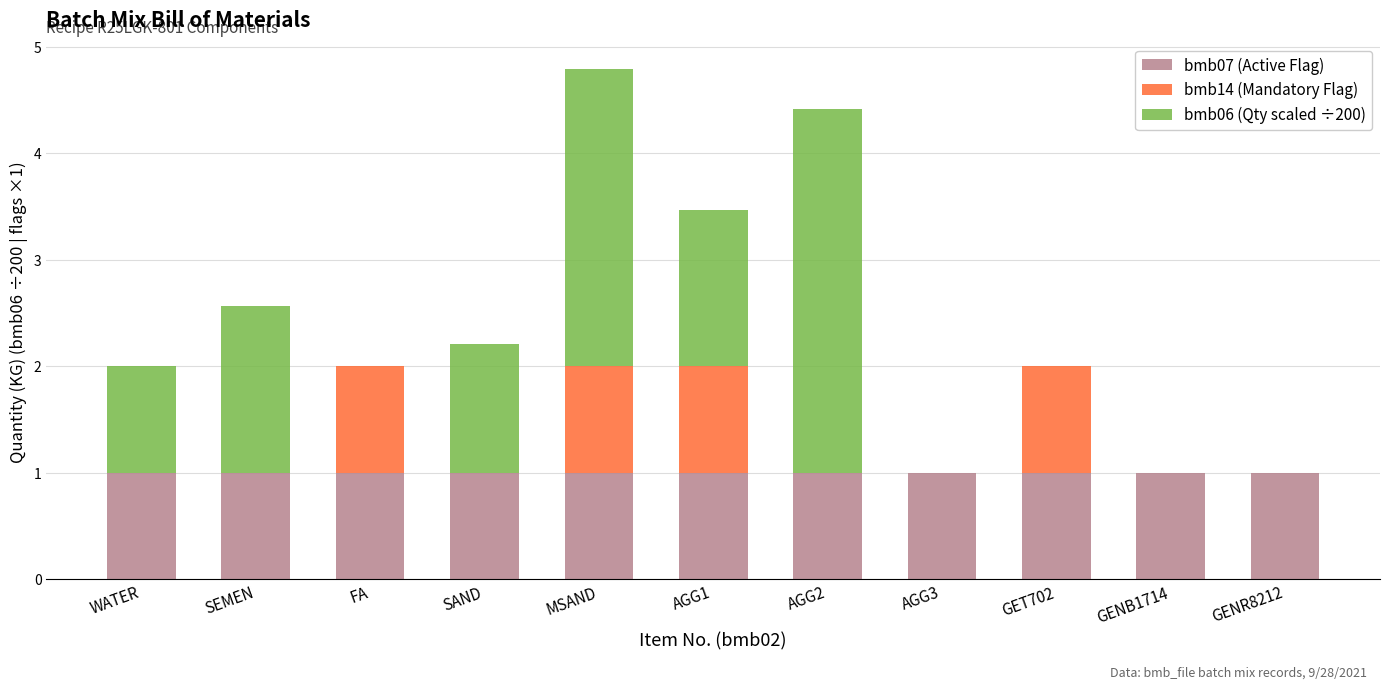

What is the total value across all series at MSAND?

4.8